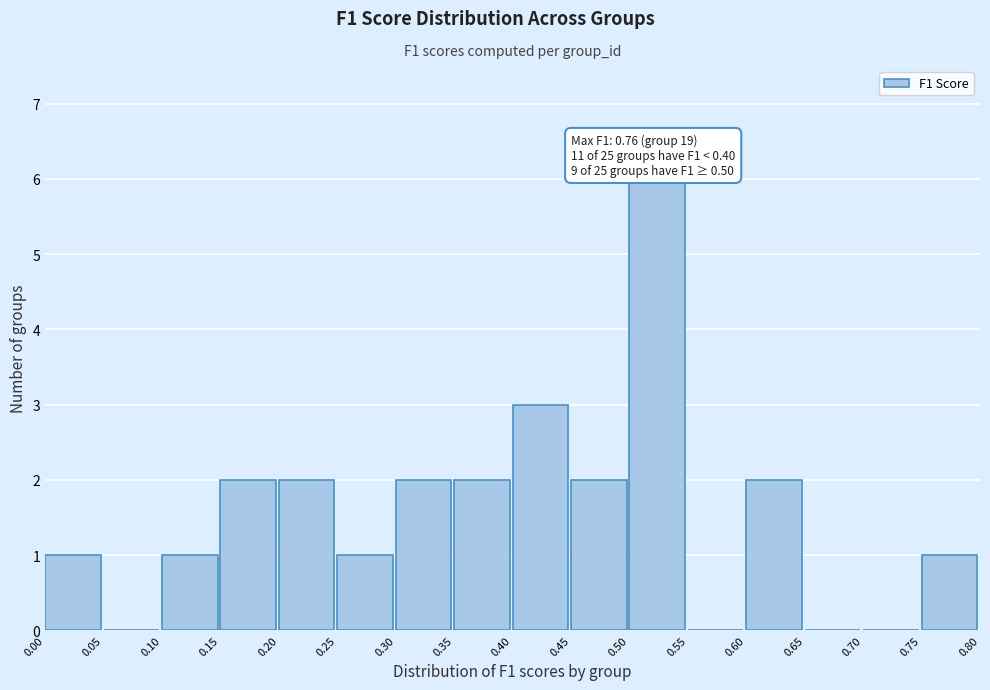

Which range on the x-axis has the tallest bar?

0.50 to 0.55